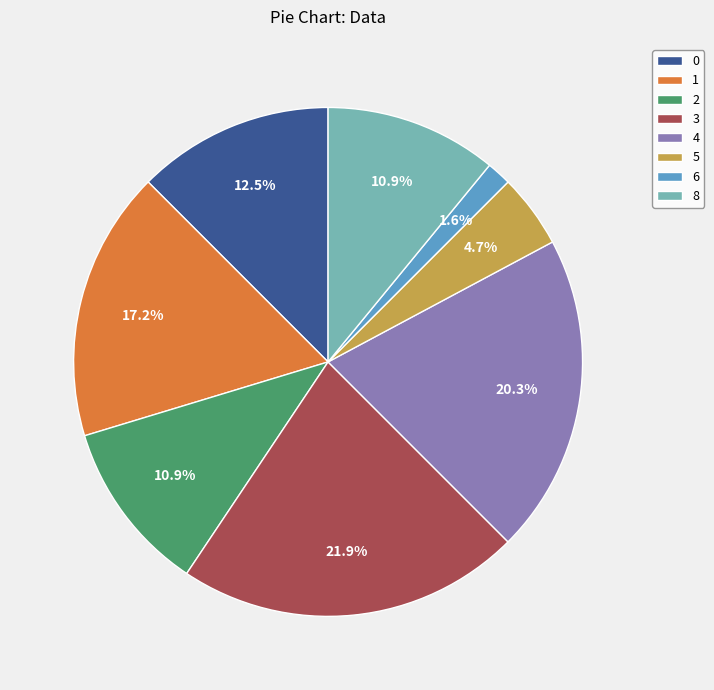

To the nearest percent, what portion does 8 represent?

11%